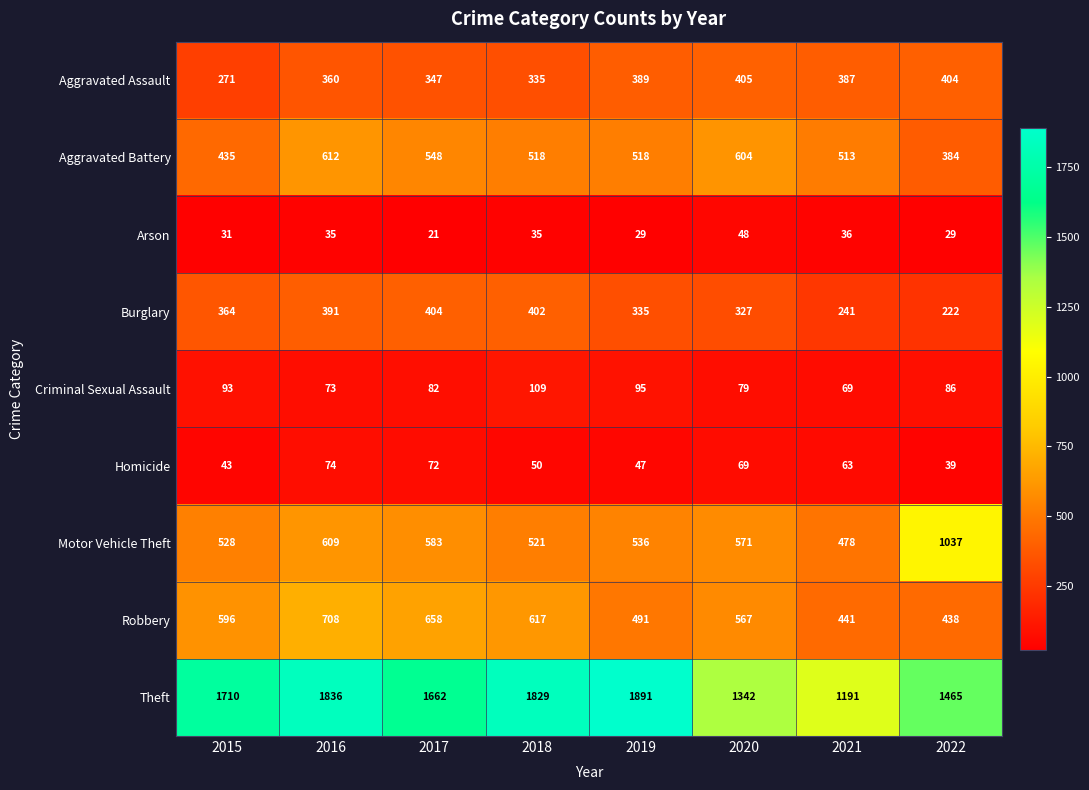

What is the smallest value displayed?

21